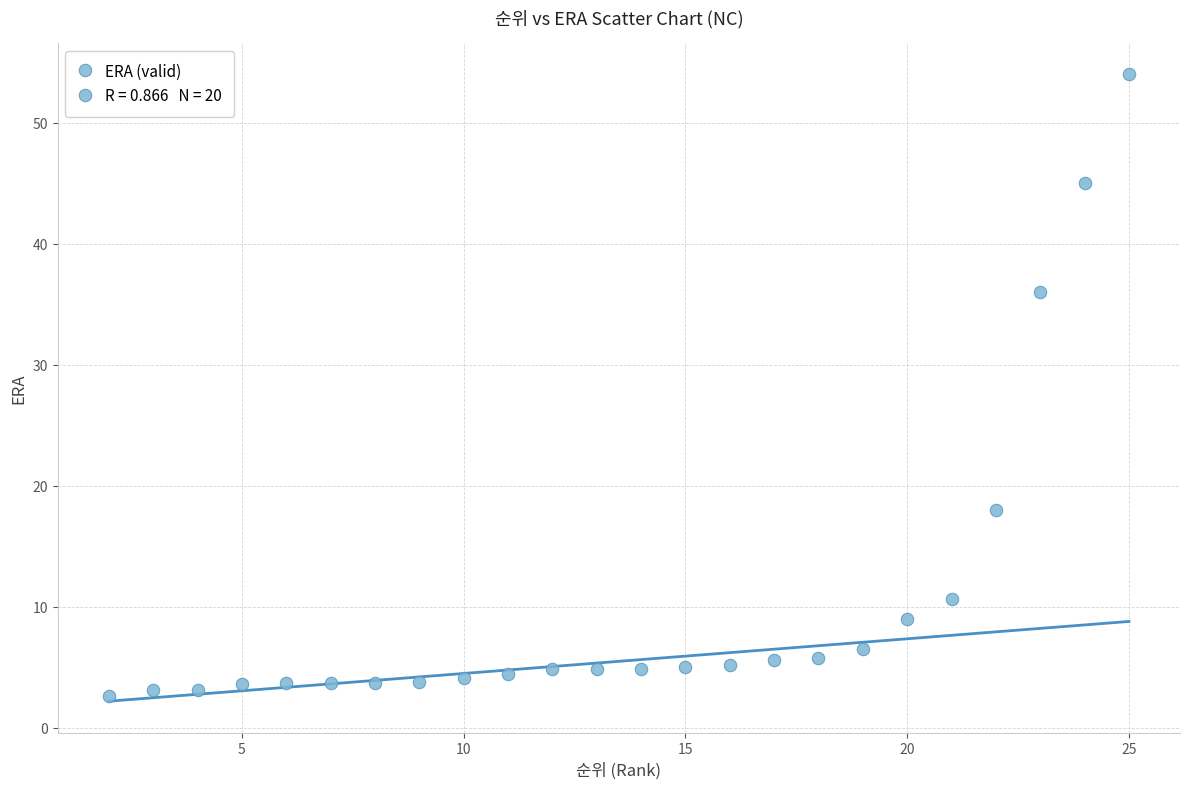

What Y value in the scatter plot is closest to 28?

36.0